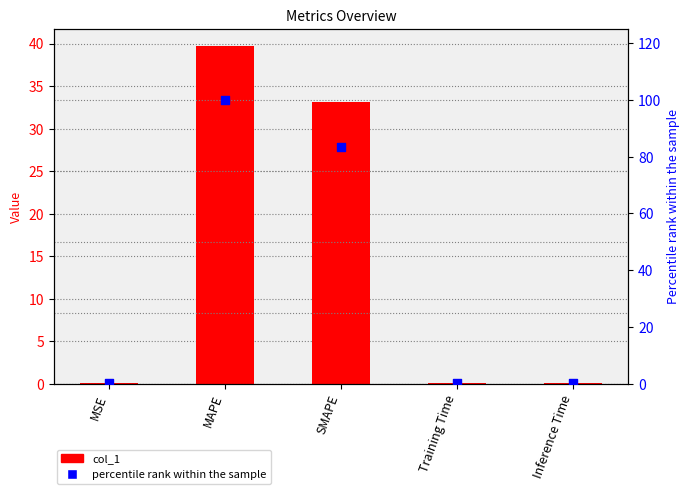

What are all the series names shown in the legend?

col_1, percentile rank within the sample